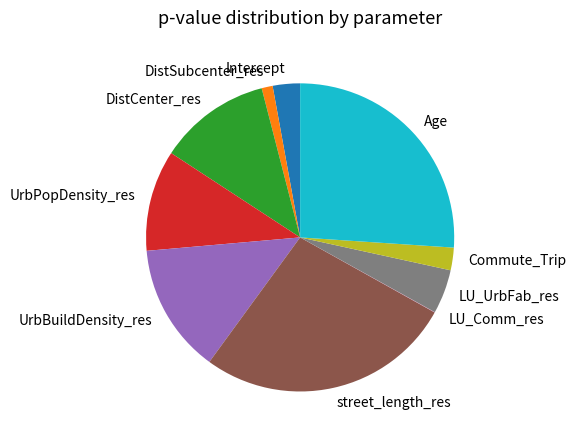

True or false: Intercept accounts for 3% of the total.

True